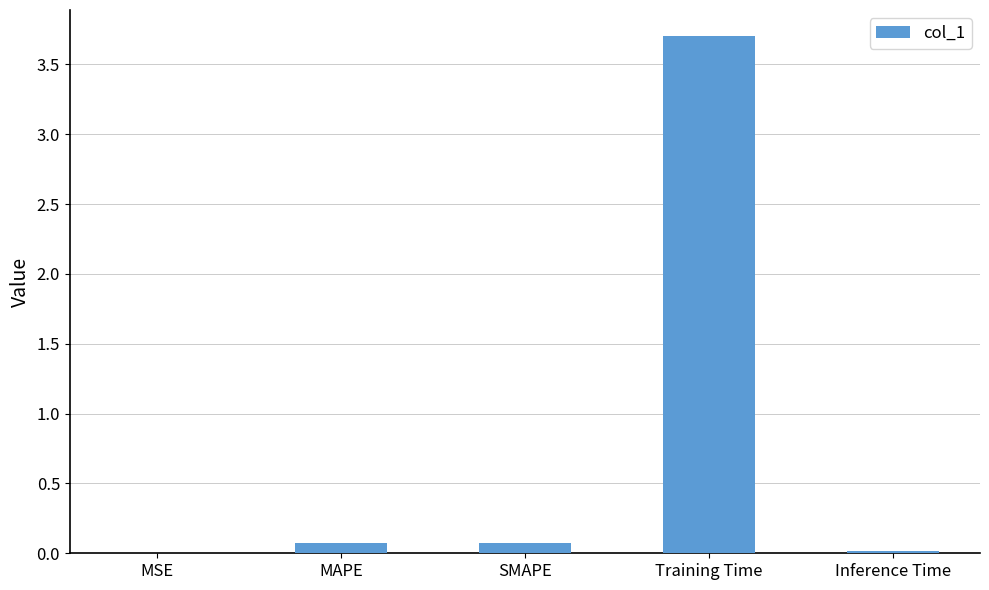

Which has a higher value, Training Time or Inference Time?

Training Time